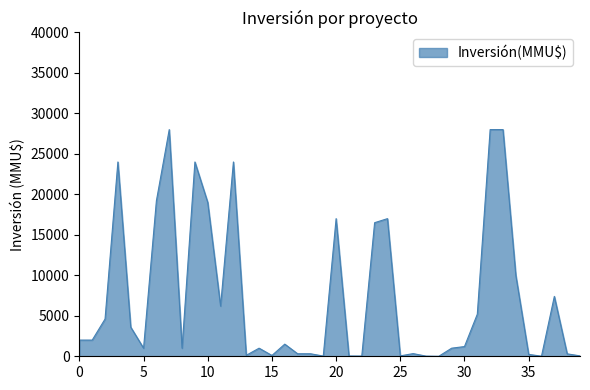

What is the difference between the maximum and minimum values?

27999